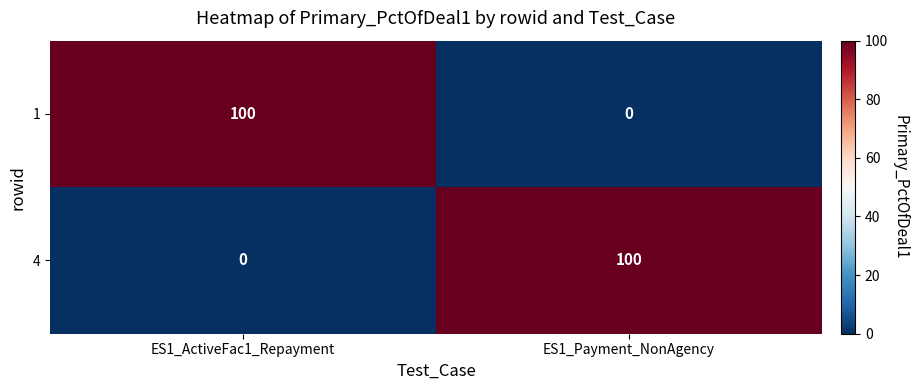

Reading left to right, transcribe all the data shown in this chart.

1: 100	0
4: 0	100